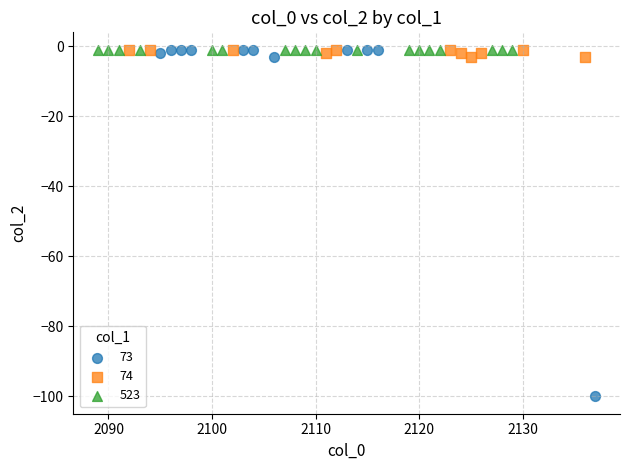

Which series contains the lowest Y value?

73